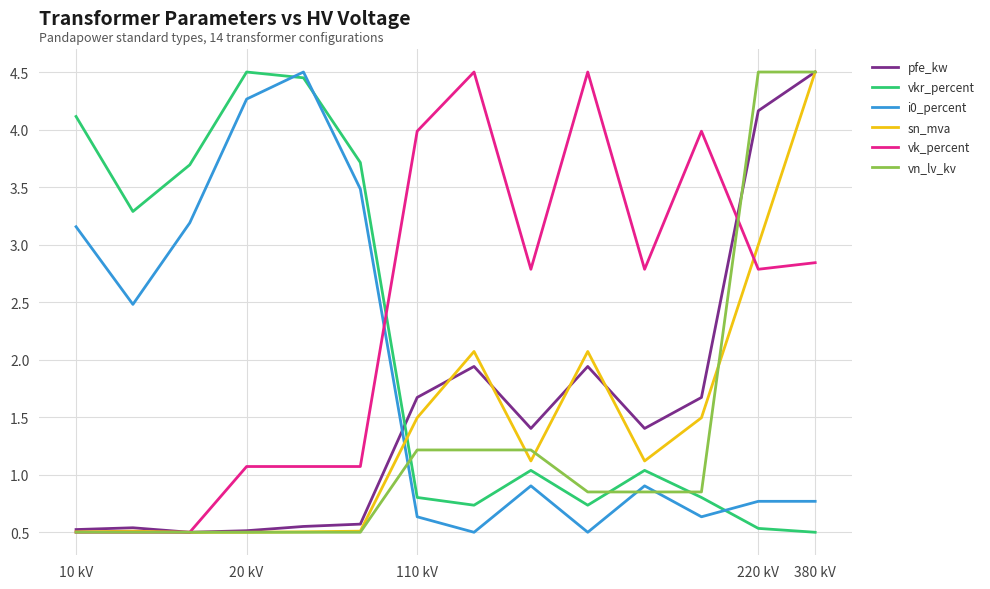

True or false: i0_percent and vn_lv_kv intersect in this chart.

True